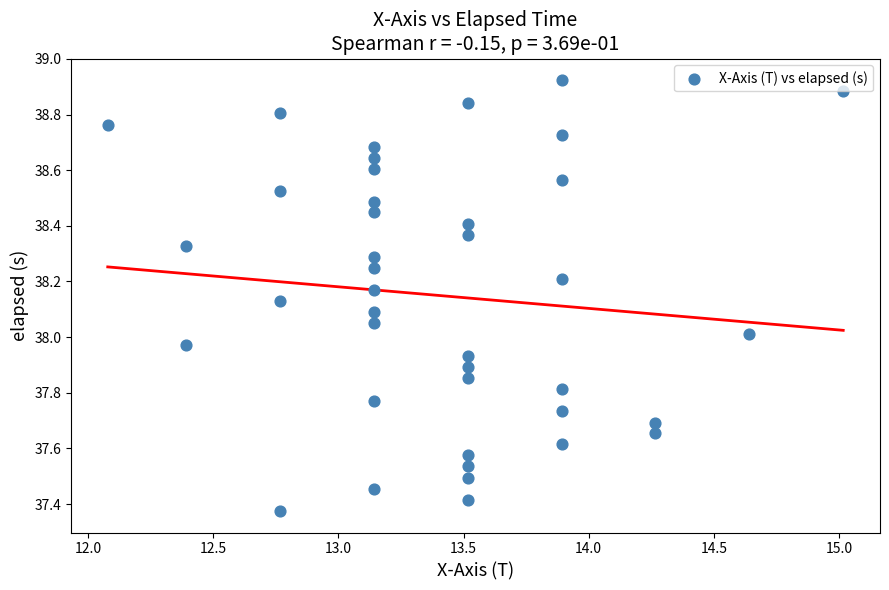

What is the range of X values (max minus min)?

2.9